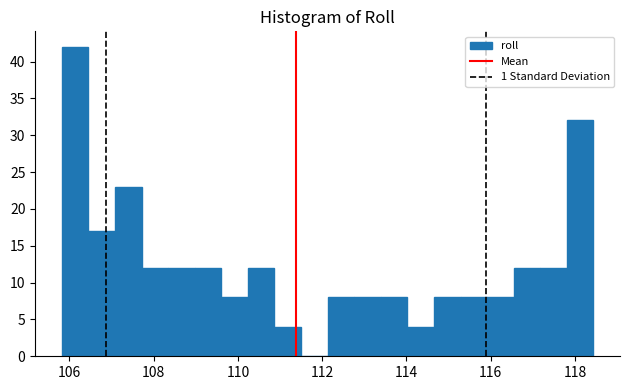

Around what value on the x-axis is the tallest bar? Give the approximate position of its centre, as read against the axis.

106.2